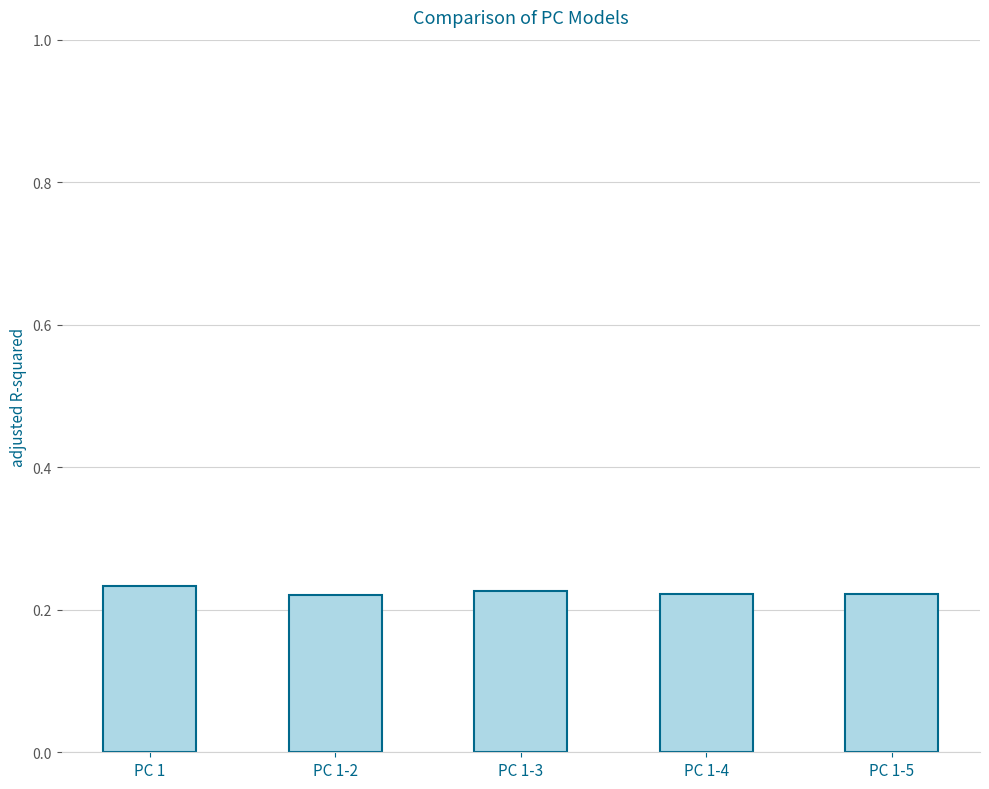

What is the label of the 3rd bar from the right?

PC 1-3